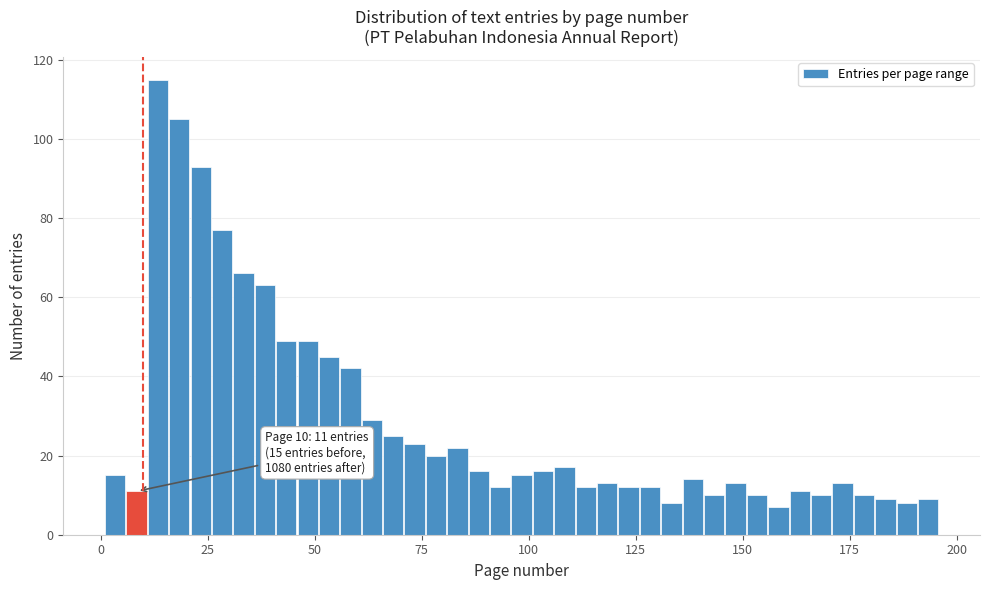

Around what value on the x-axis is the tallest bar? Give the approximate position of its centre, as read against the axis.

15